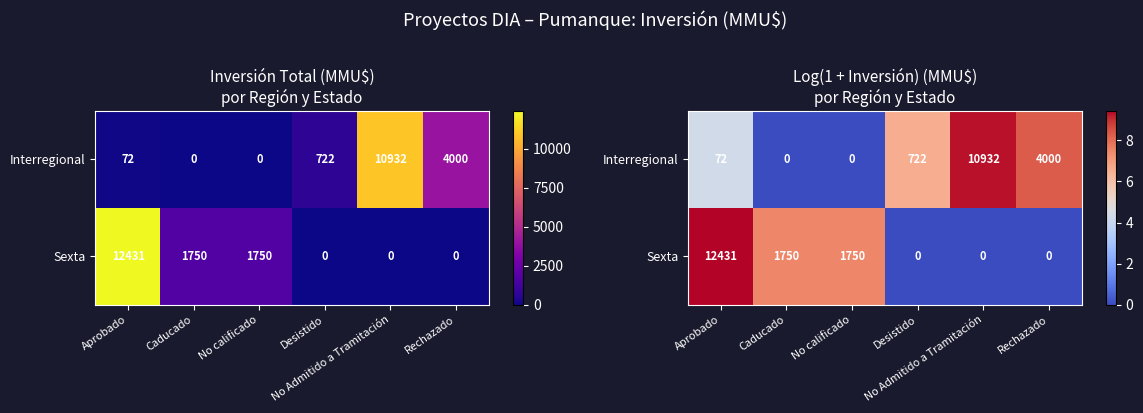

Rank the series at Aprobado from highest to lowest value.

Sexta, Interregional